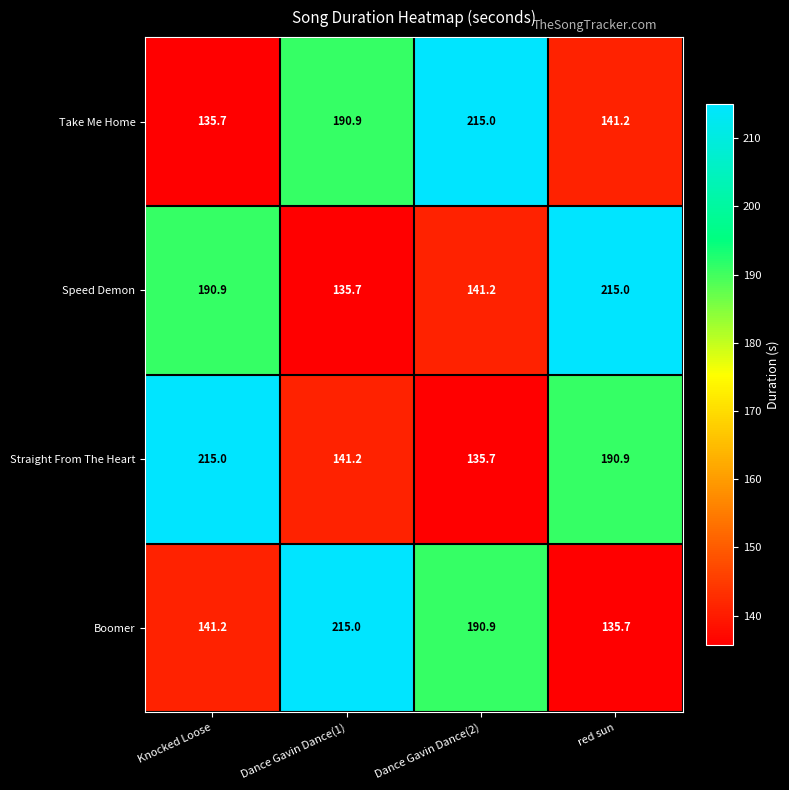

At how many categories does at least one series exceed 210?

4